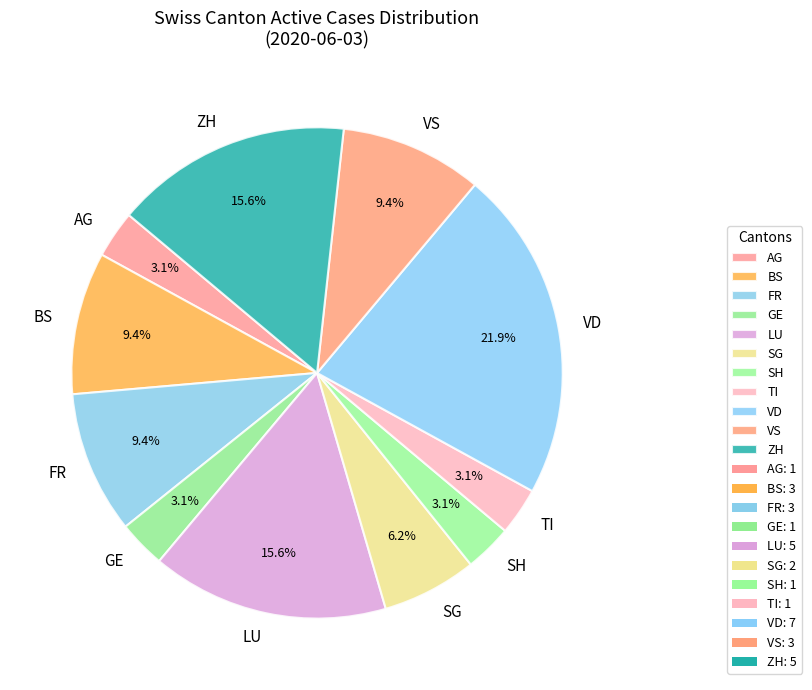

To the nearest percent, what percentage of the pie is AG?

3%